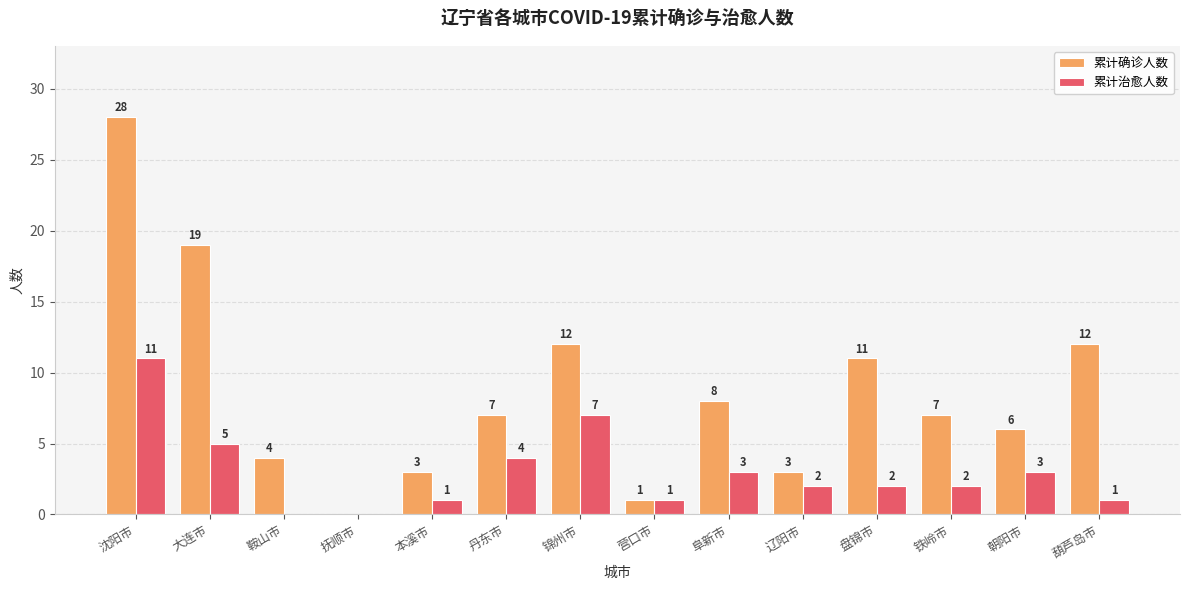

At which category is the sum across all series the highest?

沈阳市